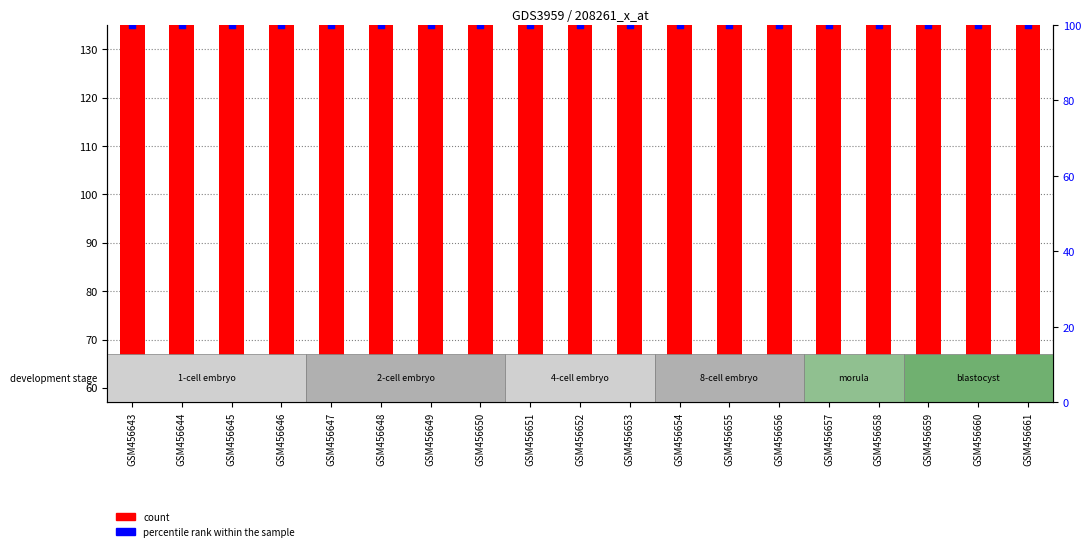

What are all the series names shown in the legend?

count, percentile rank within the sample